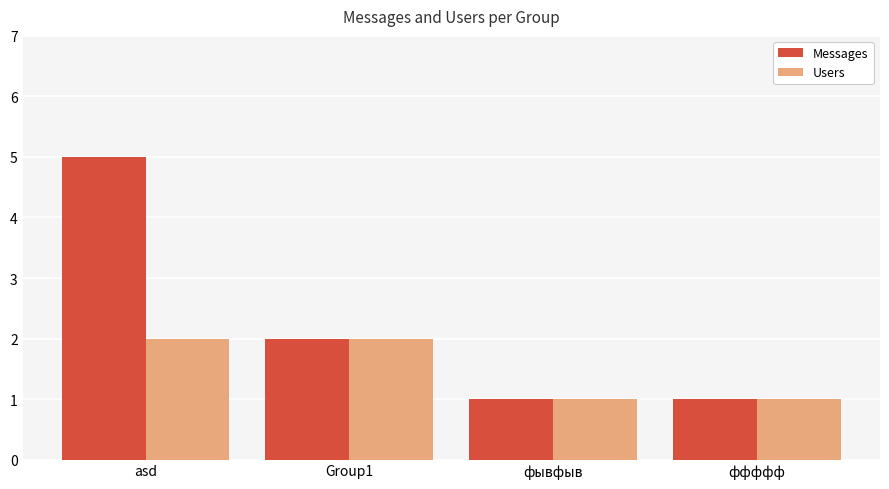

How many Messages values are between 1 and 5?

4